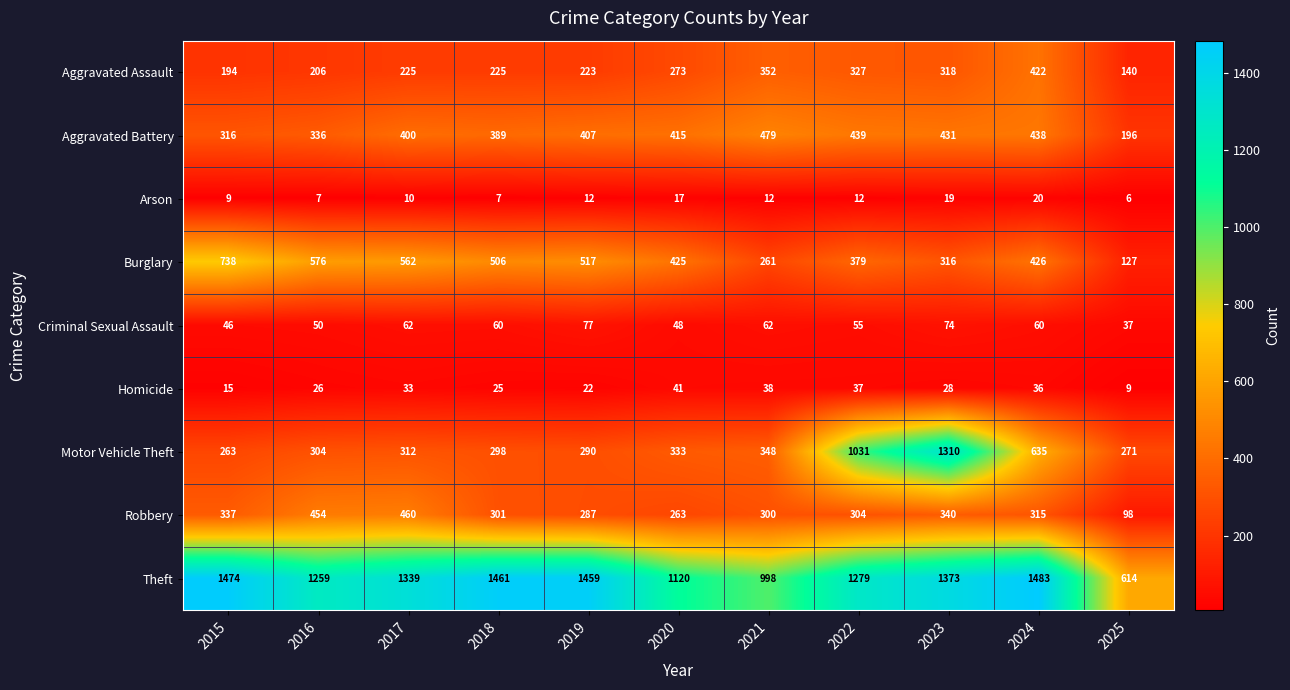

Where is Robbery nearest to the value 279?

2019